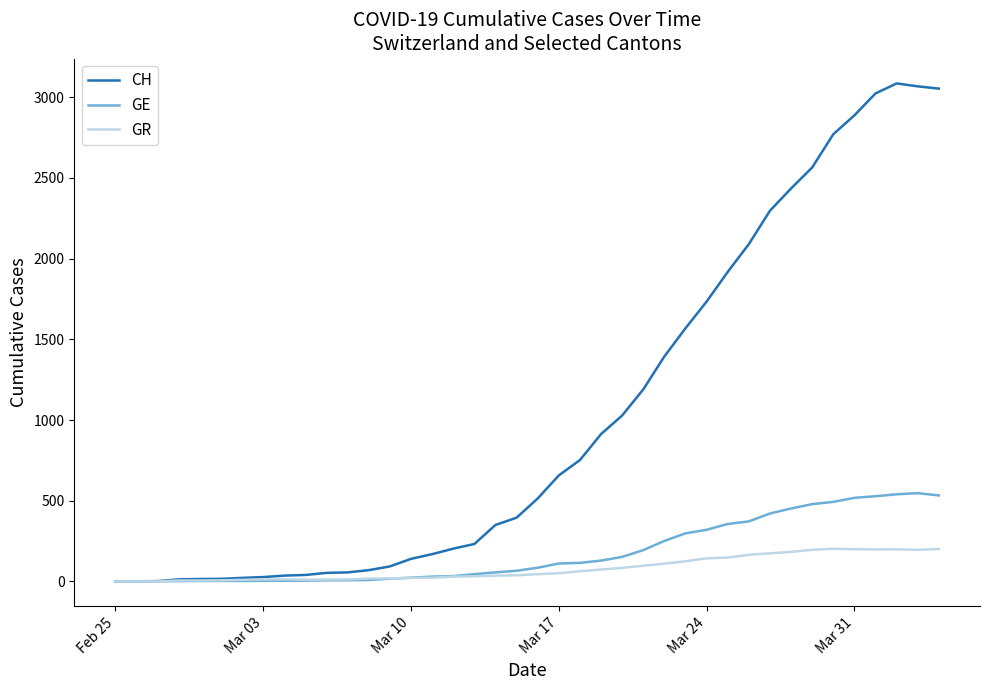

Rank the series by their maximum value, from highest to lowest.

CH, GE, GR